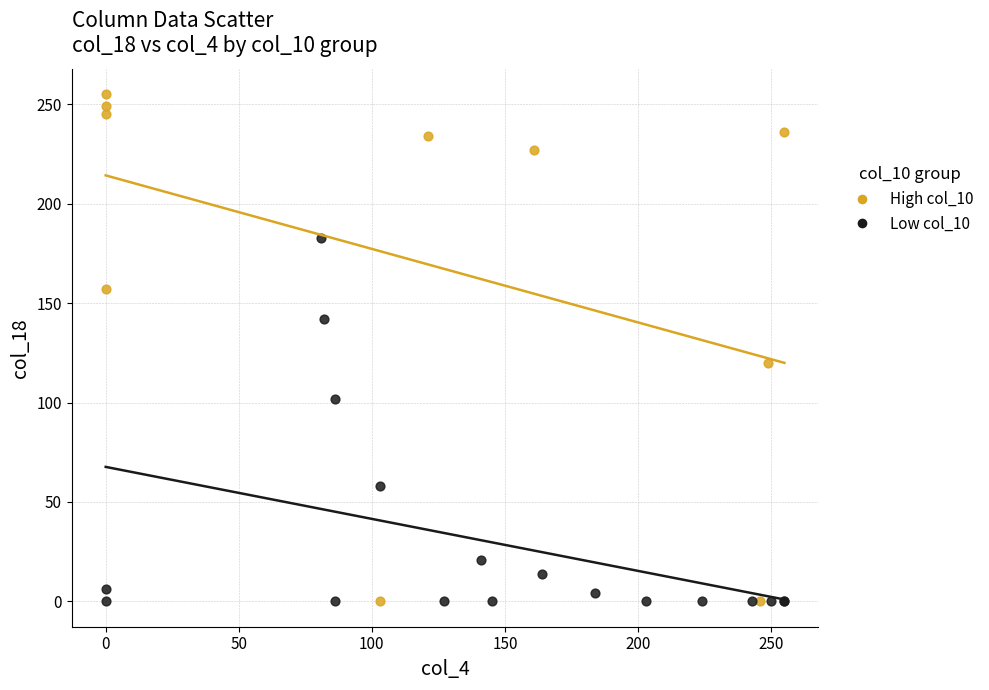

Which series reaches the maximum Y coordinate?

High col_10